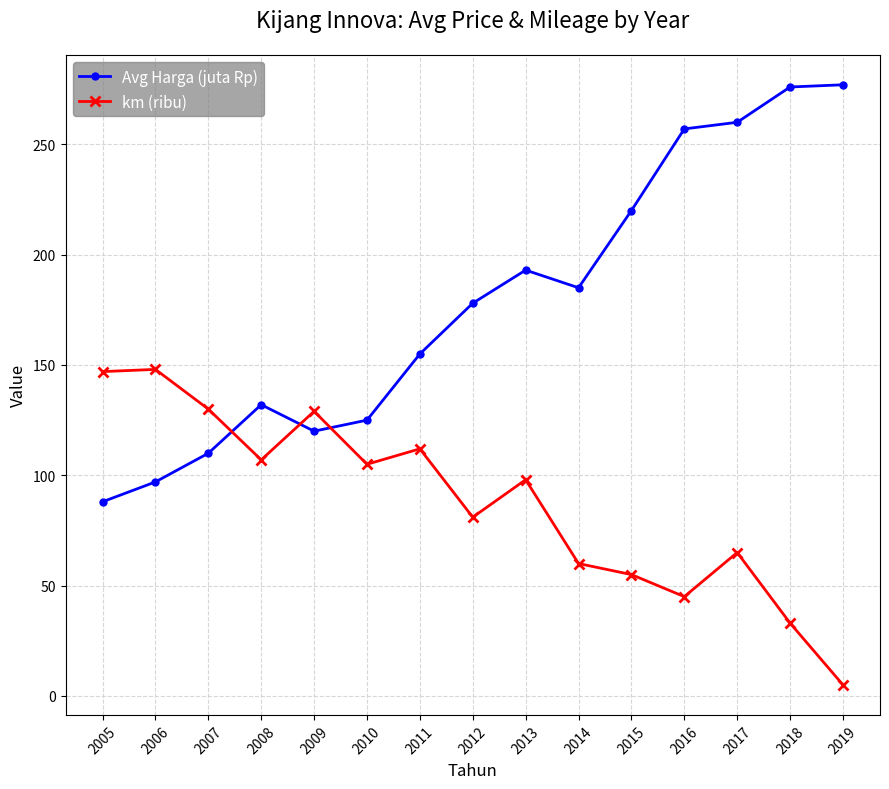

What is the difference between the maximum and minimum values in the km (ribu) series?

143